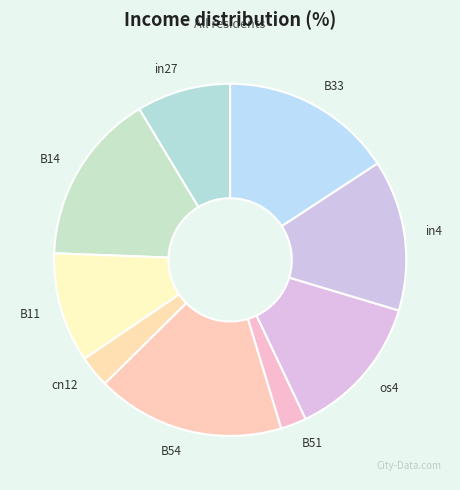

Between B11 and in4, which is larger?

in4